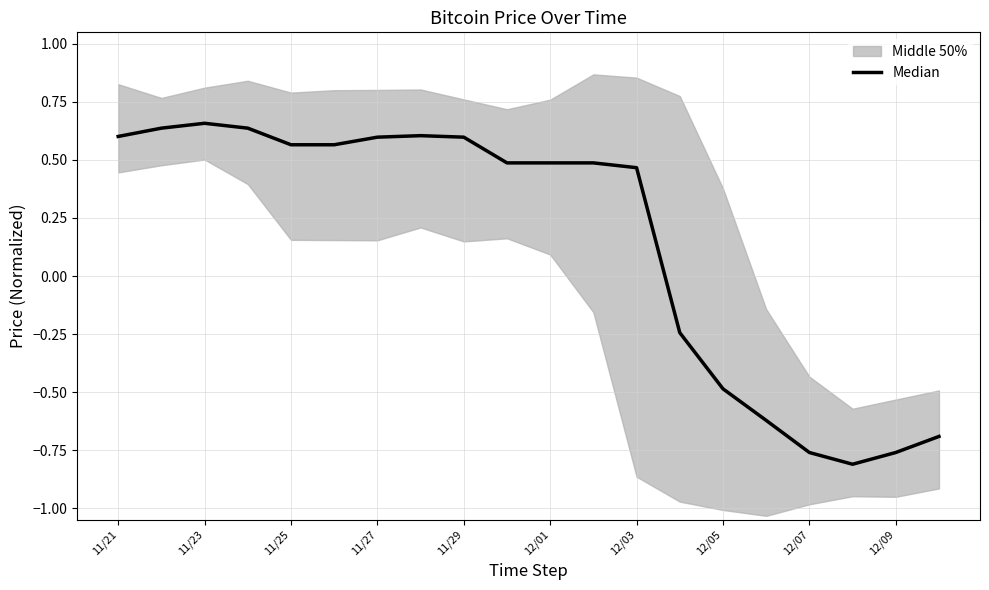

What is the maximum value shown in the chart?

0.7